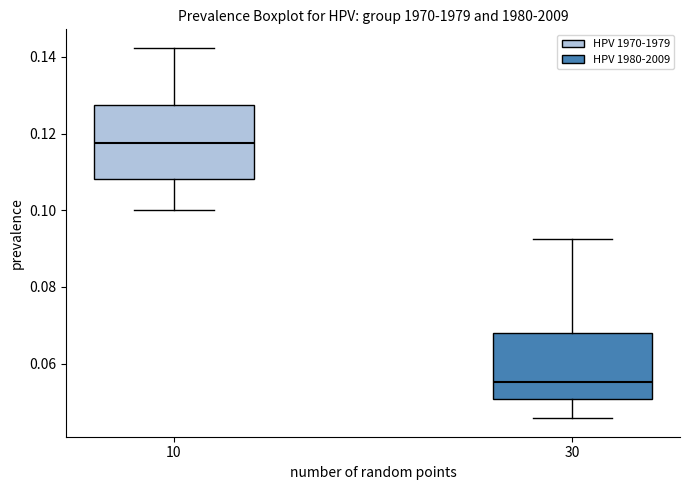

Reading left to right, read every box against the y-axis: the position of its median line, the range the box covers, and the ends of its whiskers. The values are not printed on the chart, so give them approximately, as read against the axis.

10: median 0.118, box 0.108 to 0.128, whiskers 0.100 to 0.142
30: median 0.056, box 0.050 to 0.068, whiskers 0.046 to 0.092